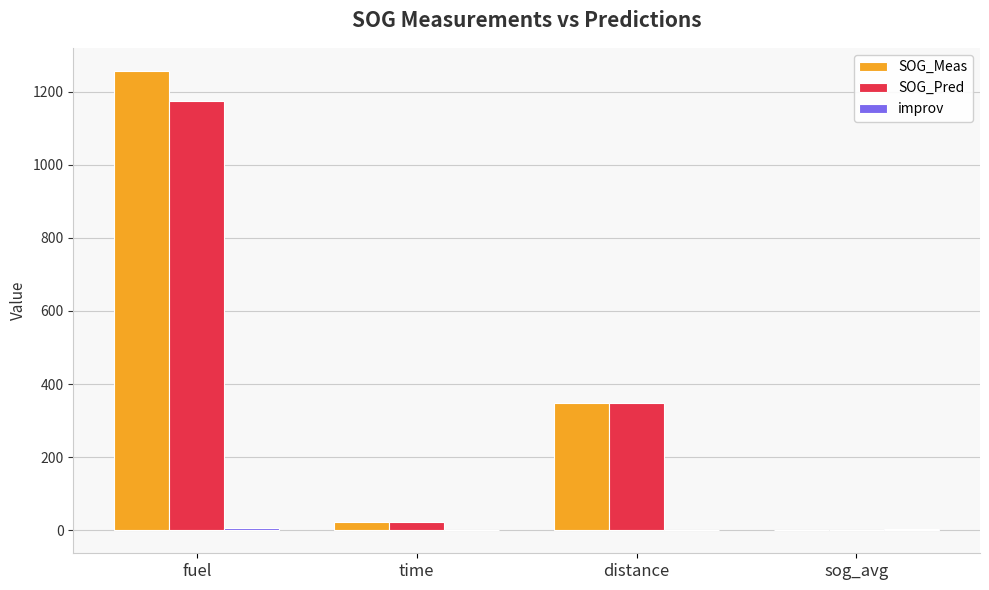

At which label does SOG_Meas first exceed 349?

fuel